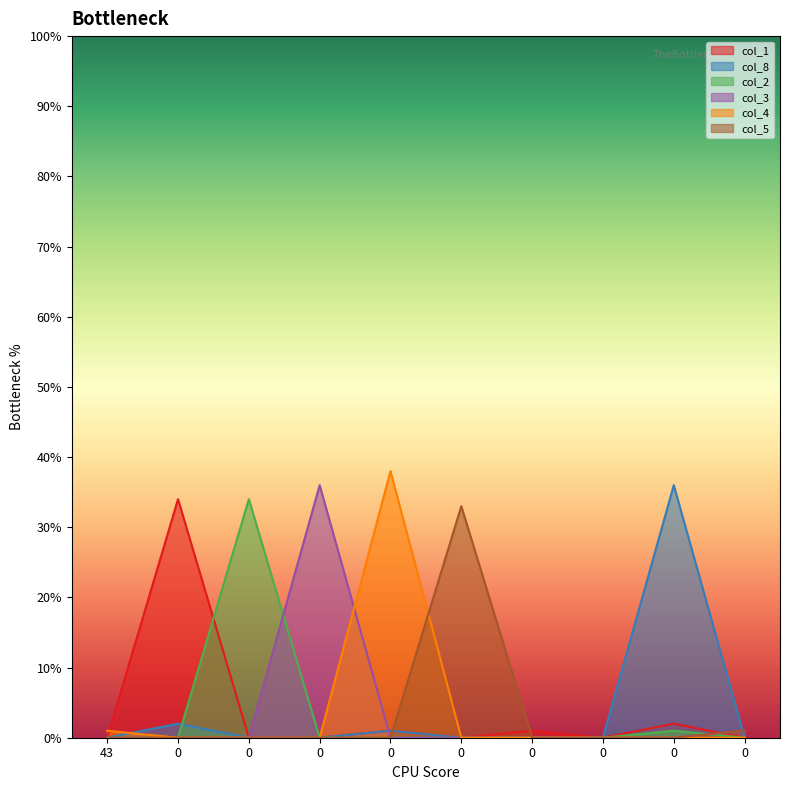

How many intersections are there between col_8 and col_5?

2